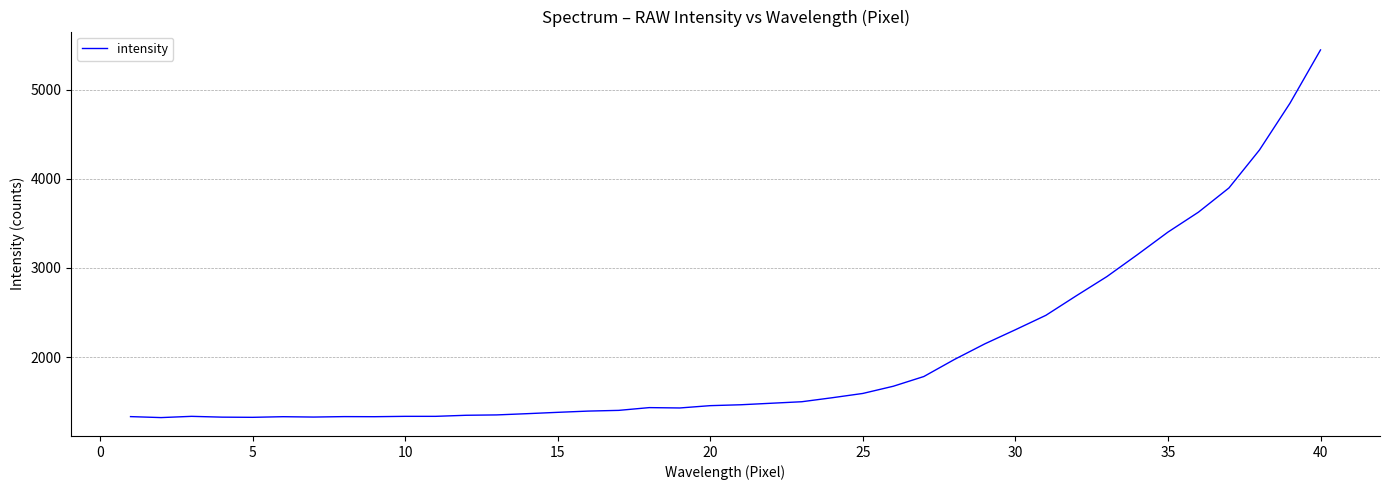

What is the difference between the maximum and minimum values?

4127